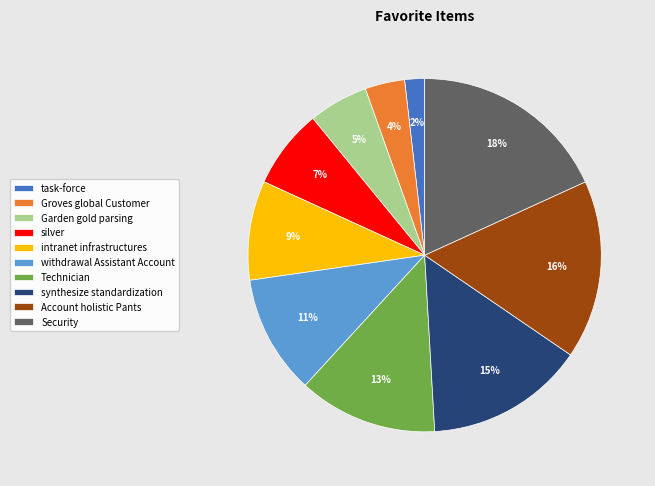

To the nearest percent, what portion does synthesize standardization represent?

15%